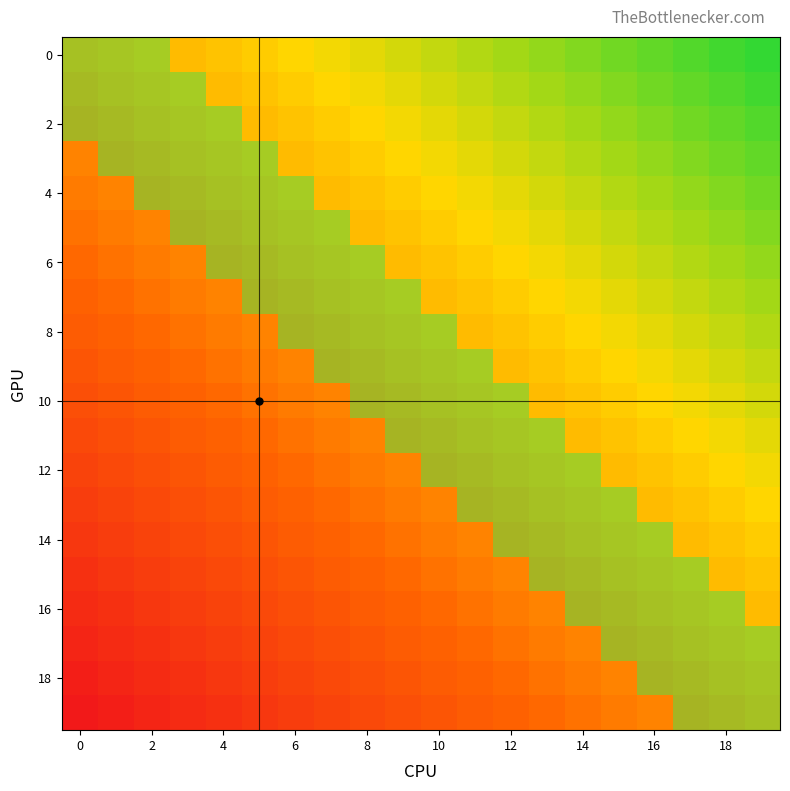

True or false: 8 has a value of 0 at 12.

True